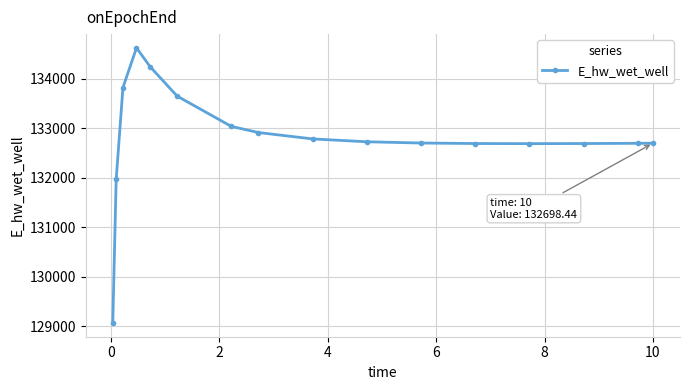

How many data points are less than 132727?

8